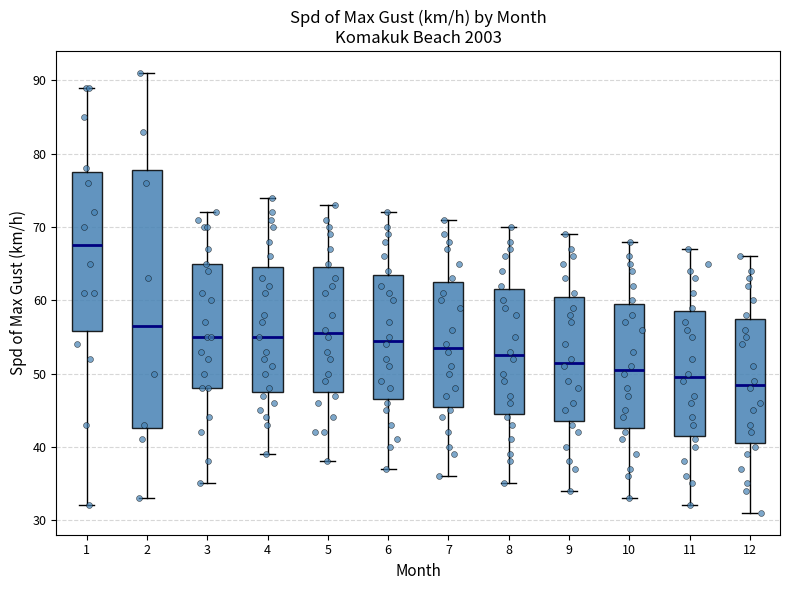

Which box's median line is the highest?

1